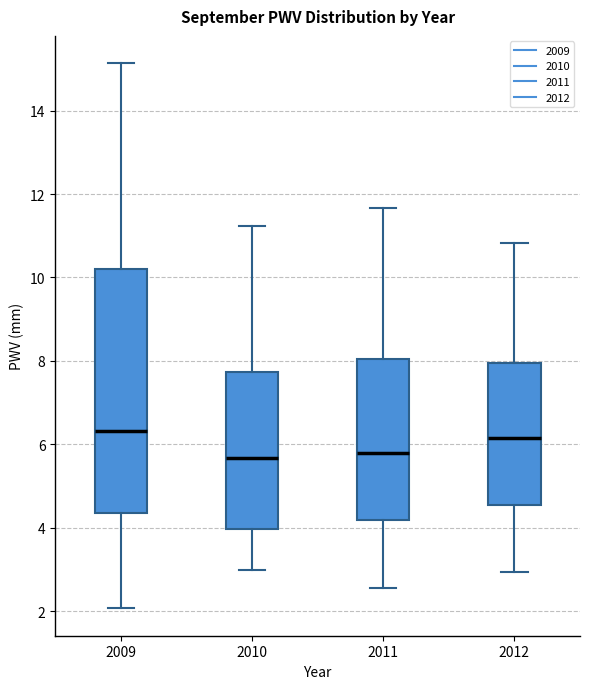

Reading left to right, transcribe this box plot: for each box, give where its median line is, the range the box spans, and where its two whiskers end, as read against the y-axis. The values are not printed on the chart, so give them approximately, as read against the axis.

2009: median 6.4, box 4.4 to 10.2, whiskers 2.0 to 15.2
2010: median 5.6, box 4.0 to 7.8, whiskers 3.0 to 11.2
2011: median 5.8, box 4.2 to 8.0, whiskers 2.6 to 11.6
2012: median 6.2, box 4.6 to 8.0, whiskers 3.0 to 10.8